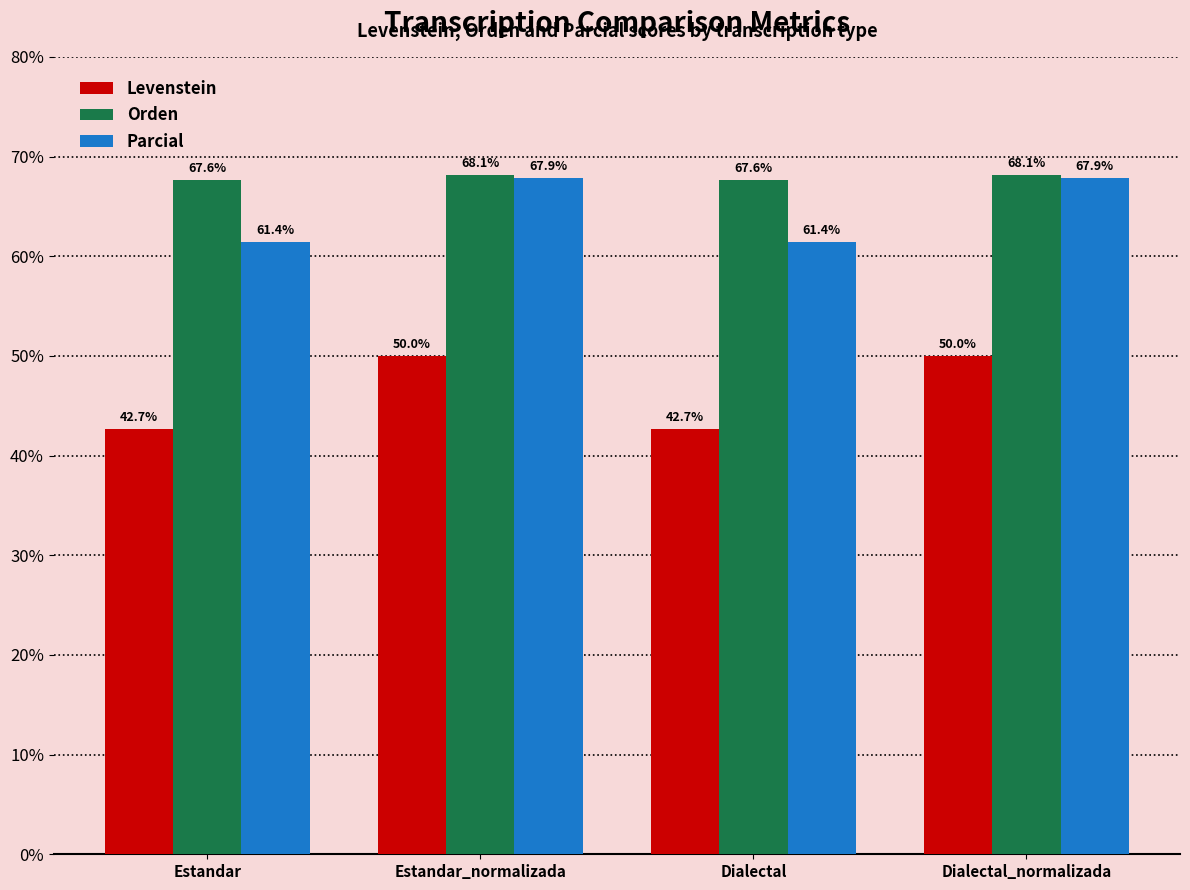

At how many categories does at least one series exceed 63?

4